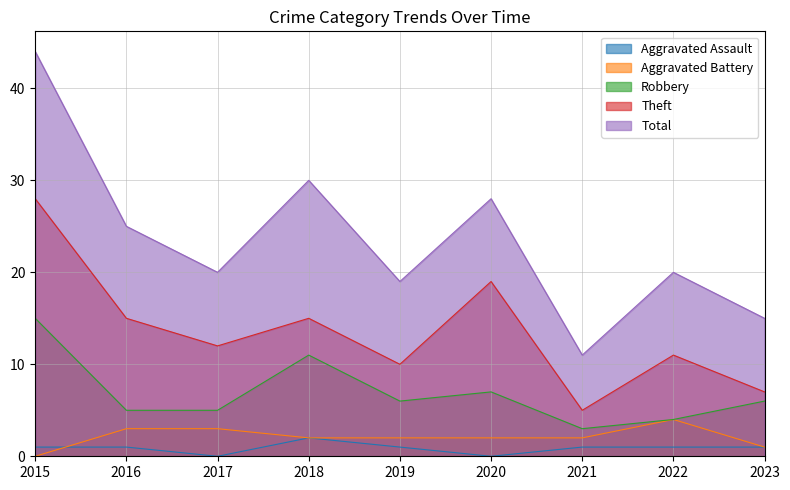

True or false: Aggravated Battery has a value of 1 at 2017.

False